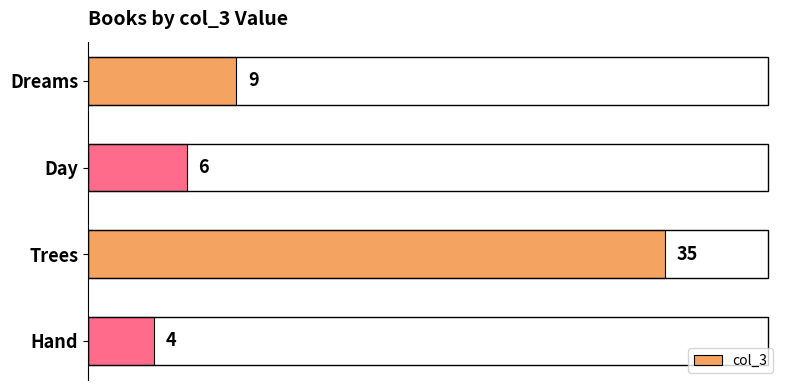

Which category has the highest value across all series?

Trees